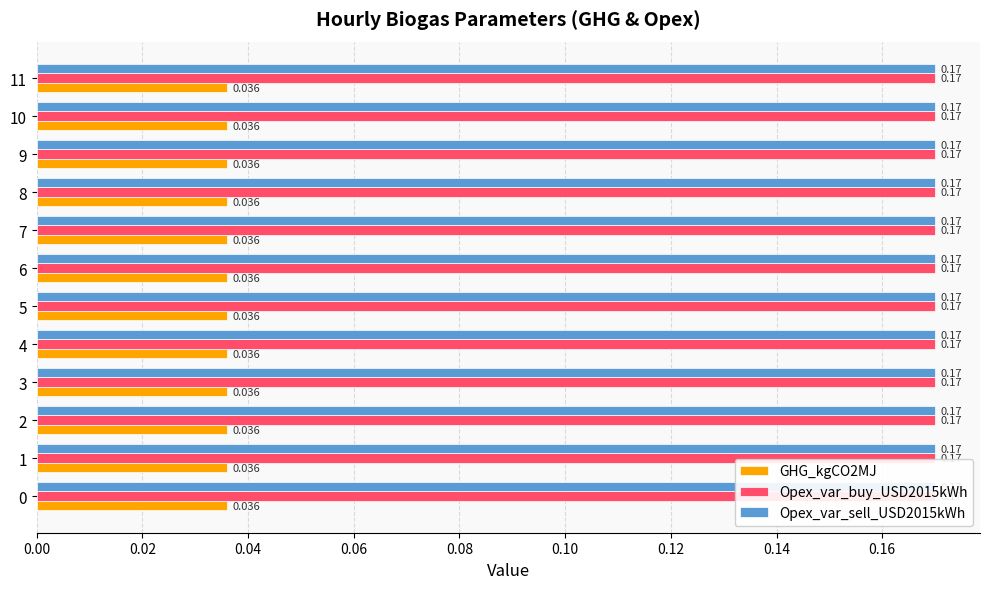

True or false: GHG_kgCO2MJ has a value of 0.0 at 1.

True